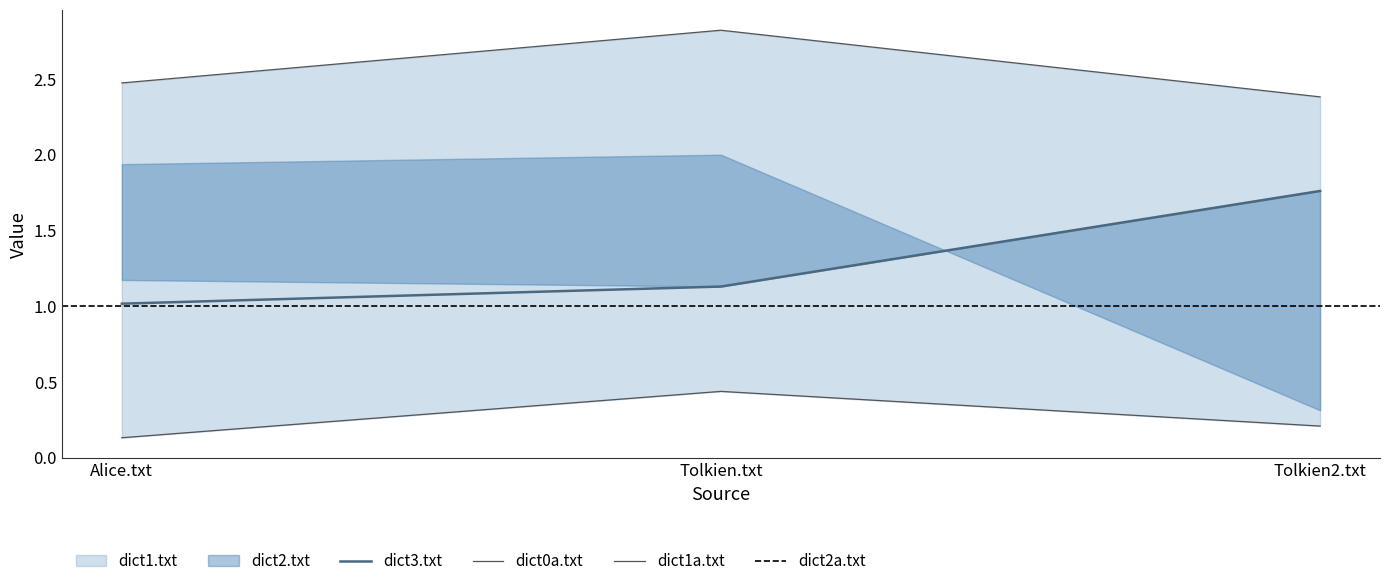

Which series has the largest range (max minus min)?

dict1.txt